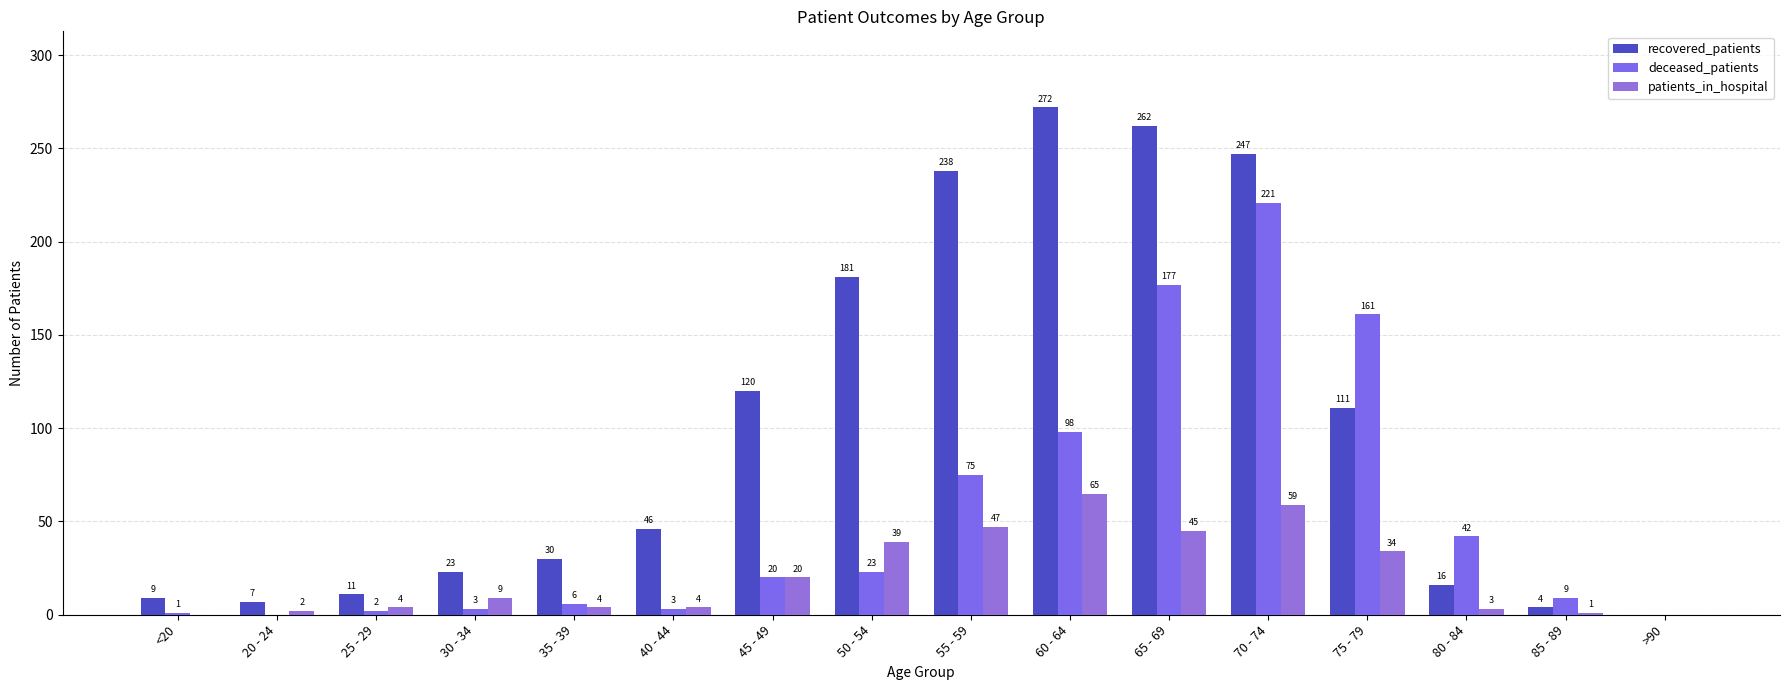

Reading right to left, transcribe all the data shown in this chart.

recovered_patients: >90=0	85 - 89=4	80 - 84=16	75 - 79=111	70 - 74=247	65 - 69=262	60 - 64=272	55 - 59=238	50 - 54=181	45 - 49=120	40 - 44=46	35 - 39=30	30 - 34=23	25 - 29=11	20 - 24=7	<20=9
deceased_patients: >90=0	85 - 89=9	80 - 84=42	75 - 79=161	70 - 74=221	65 - 69=177	60 - 64=98	55 - 59=75	50 - 54=23	45 - 49=20	40 - 44=3	35 - 39=6	30 - 34=3	25 - 29=2	20 - 24=0	<20=1
patients_in_hospital: >90=0	85 - 89=1	80 - 84=3	75 - 79=34	70 - 74=59	65 - 69=45	60 - 64=65	55 - 59=47	50 - 54=39	45 - 49=20	40 - 44=4	35 - 39=4	30 - 34=9	25 - 29=4	20 - 24=2	<20=0